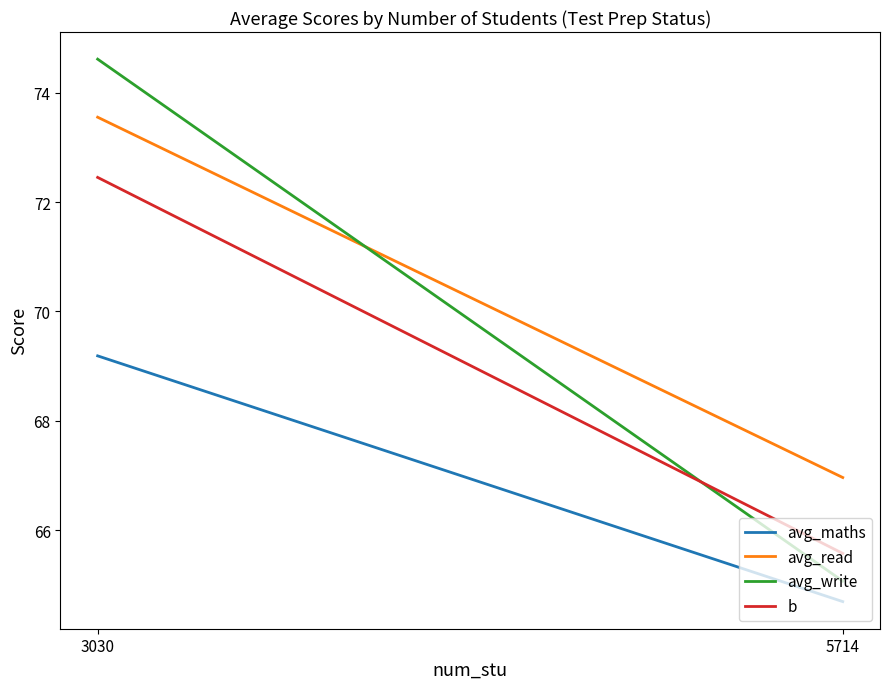

What is the difference between the avg_write values at 5714 and 3030?

9.5